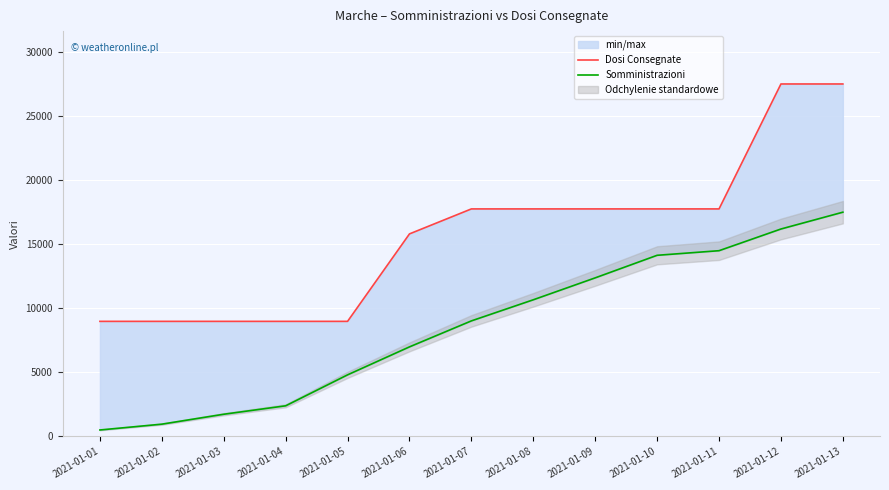

Does the chart display data point markers on the line(s)?

No